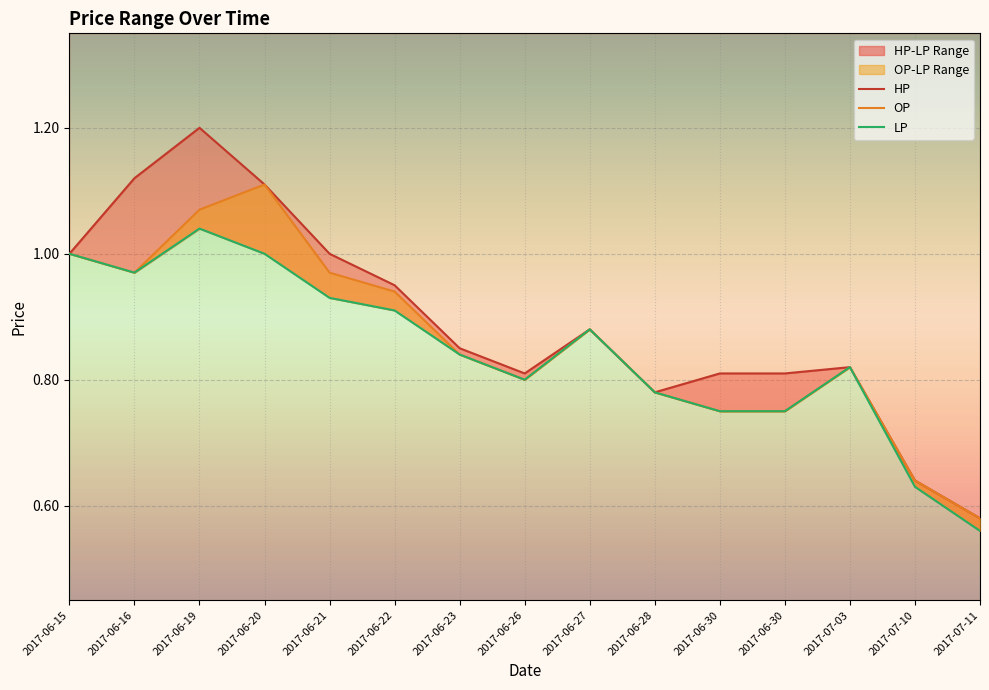

What is the smallest value displayed?

0.6